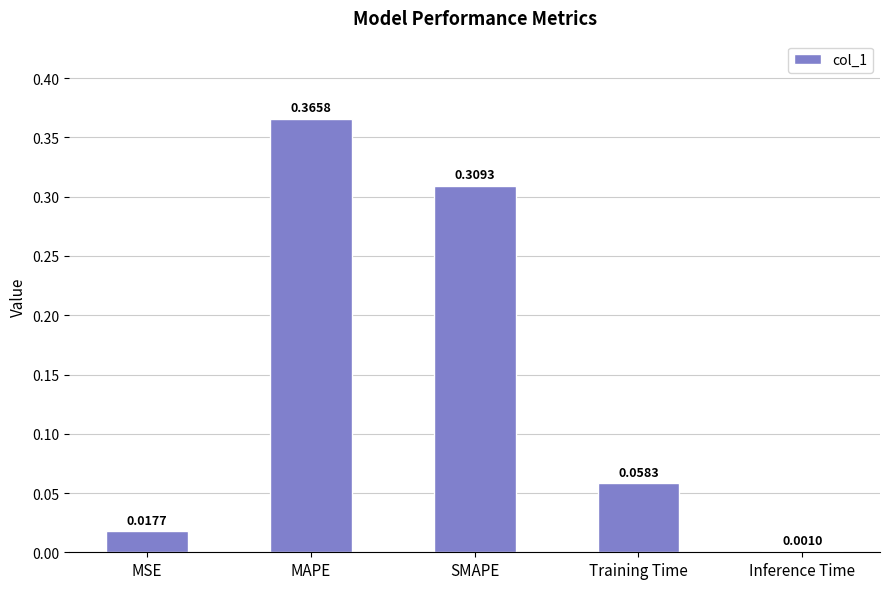

What is the sum of all values?

0.8